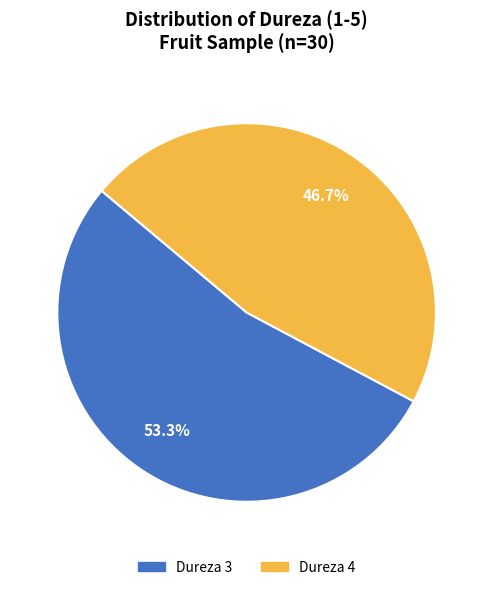

Does any single category account for the majority?

Yes